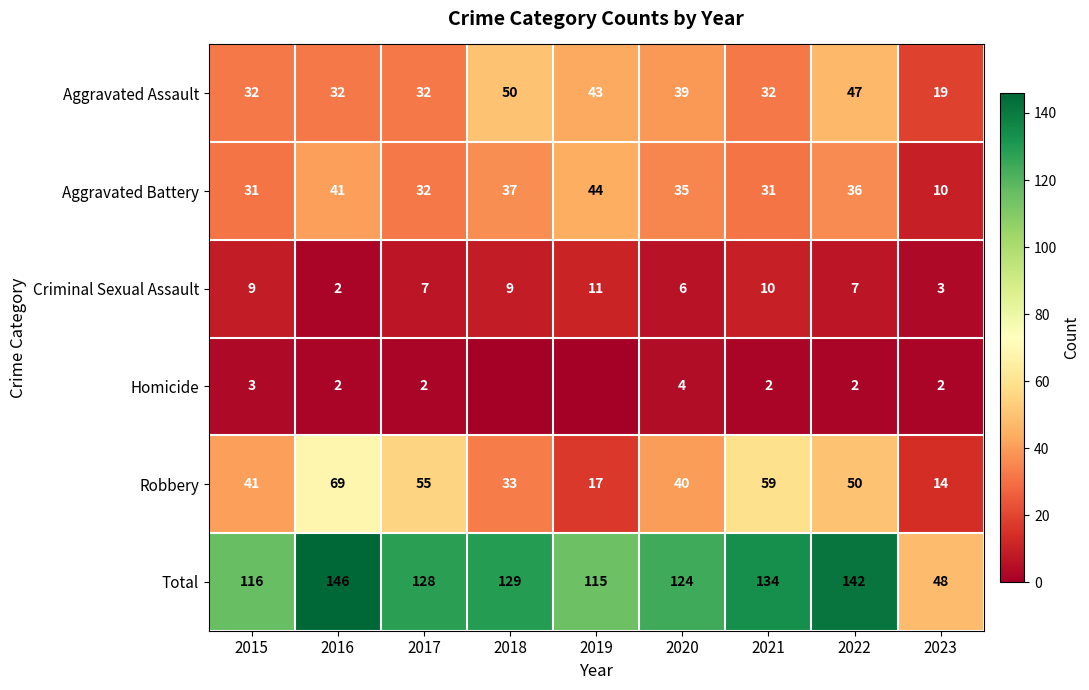

What value does the Robbery series have at 2016, to the nearest 10?

70